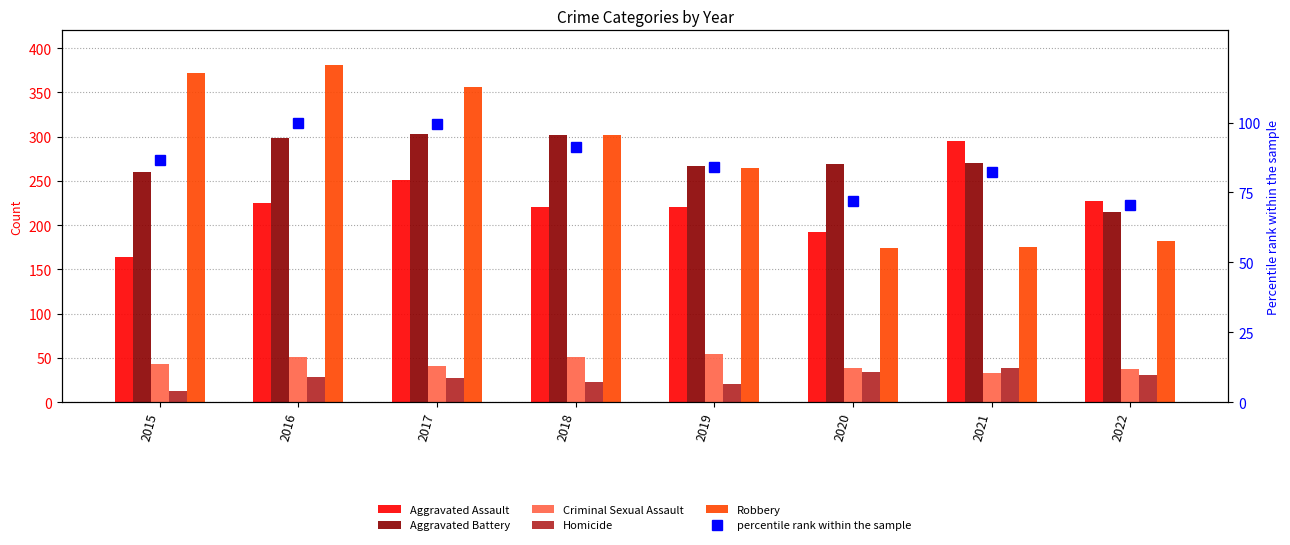

What is the sum of all Homicide values?

215.0